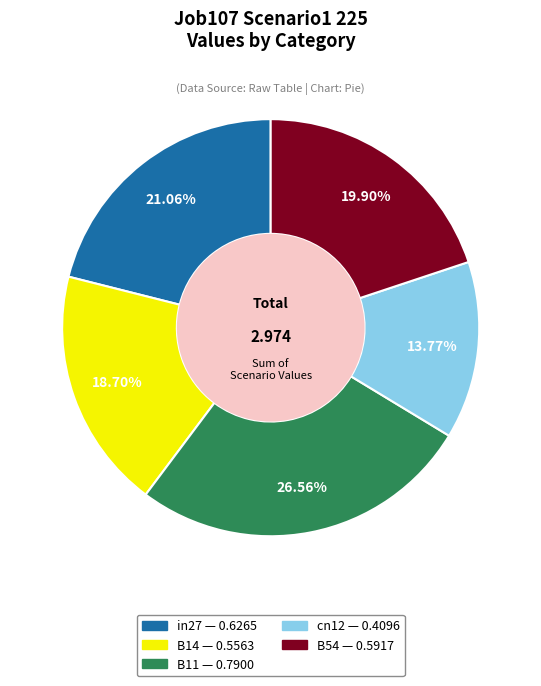

What portion of the pie excludes B14?

81.3%